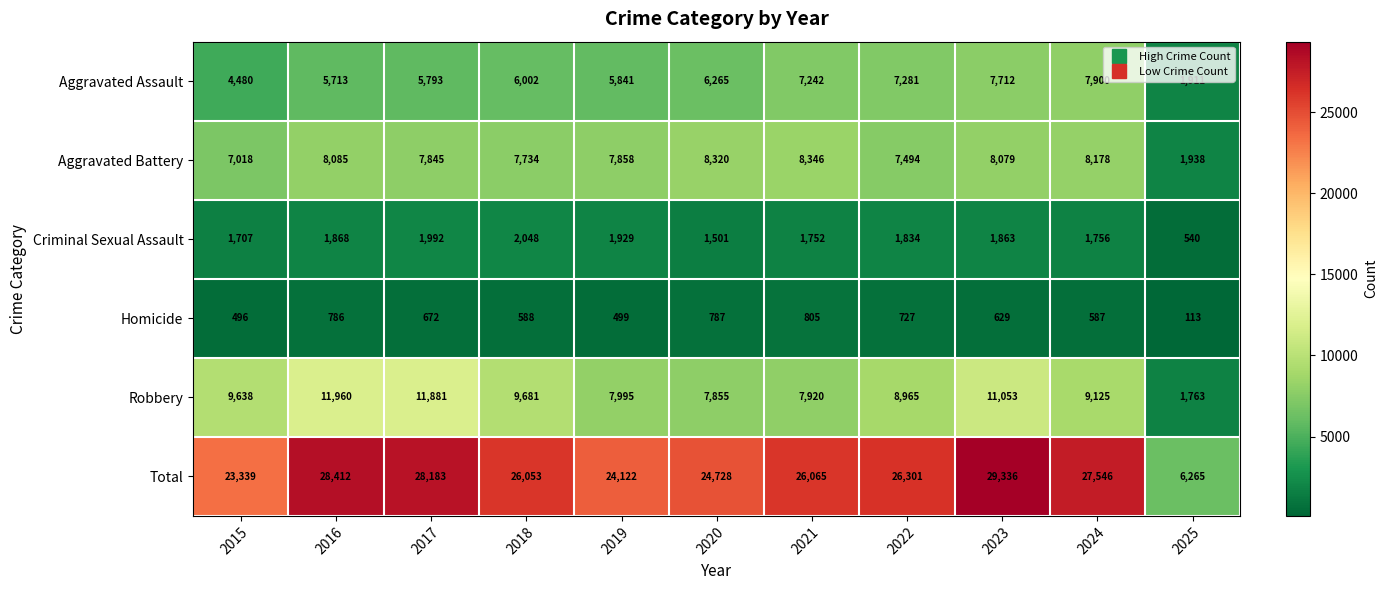

At which category does the chart reach its minimum across all series?

2025